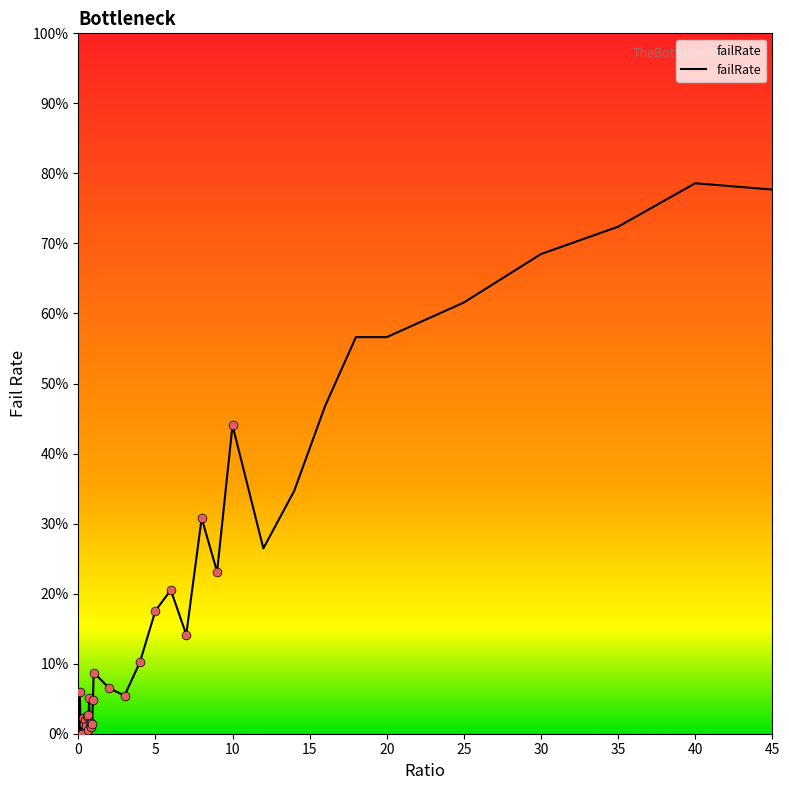

Does the chart have visible grid lines?

No